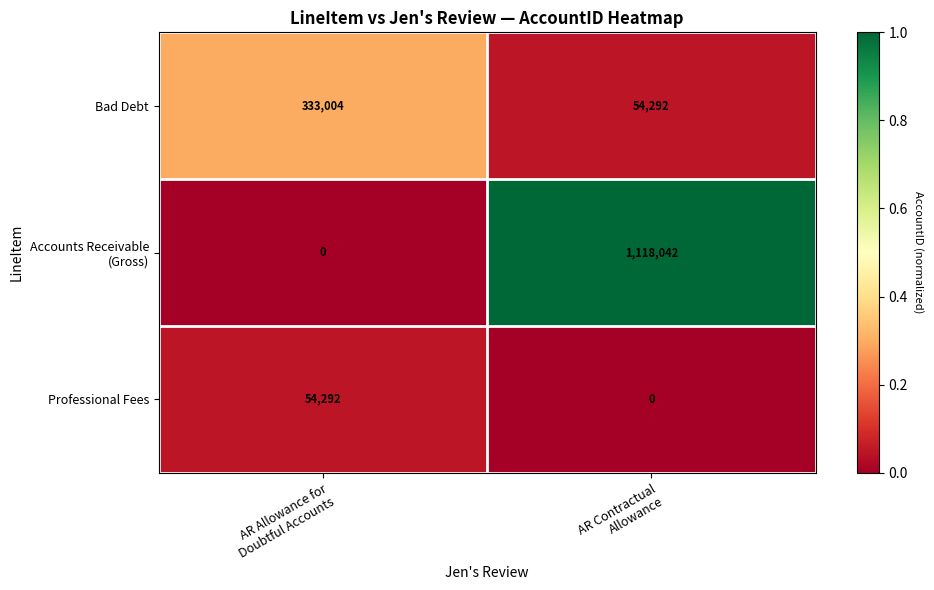

What is the average value of the Professional Fees series?

27146